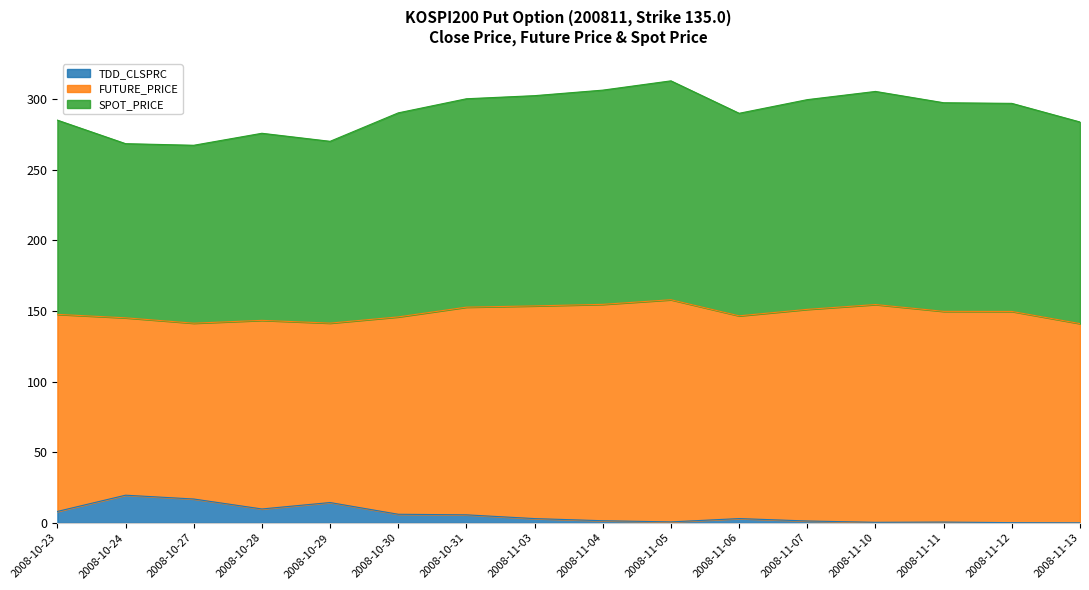

The TDD_CLSPRC series shows 1.3 at 2008-11-07. True or false?

True